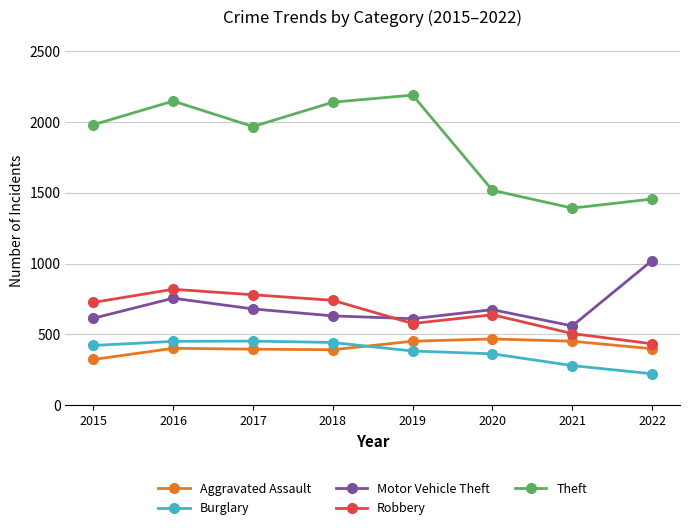

What is the total value across all series at 2020?

3663